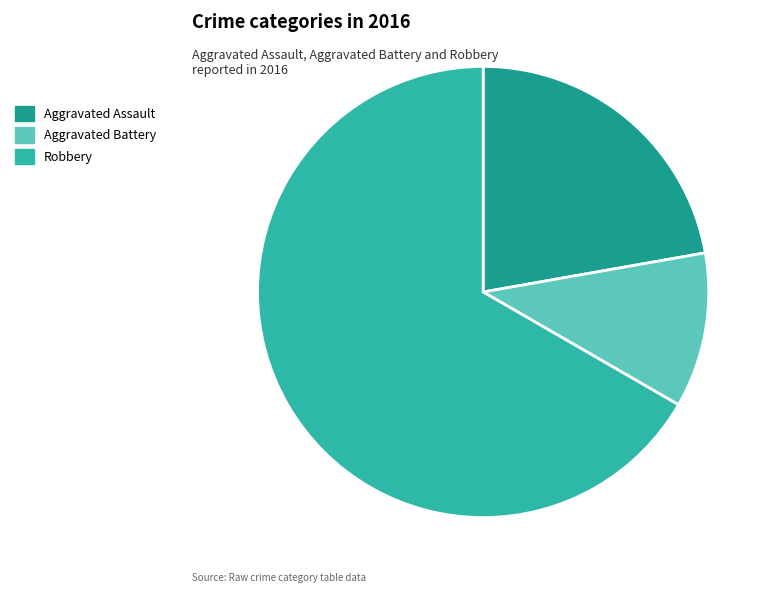

How many slices are in this pie chart?

3